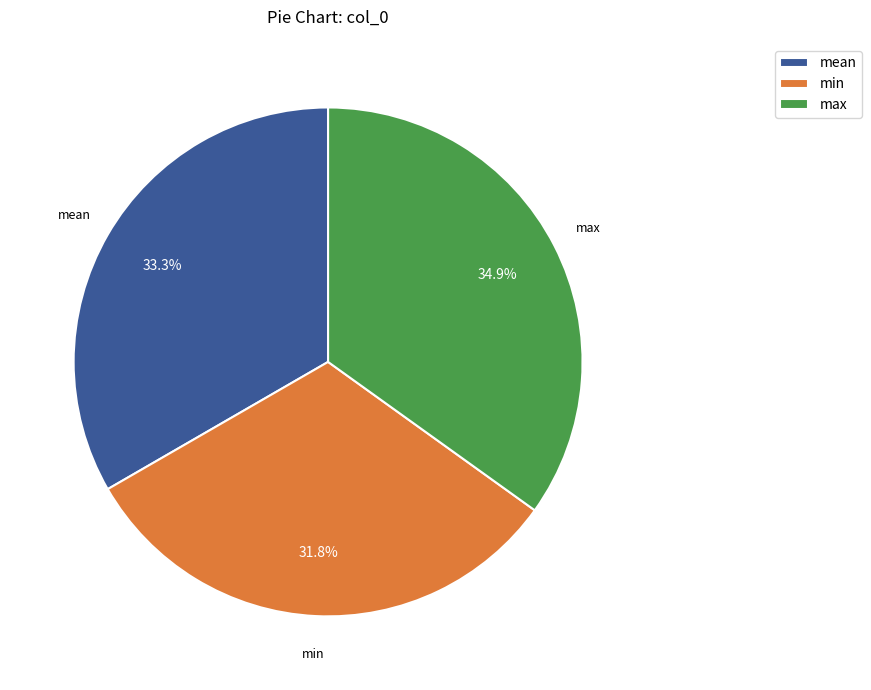

Is there a majority slice in this chart?

No